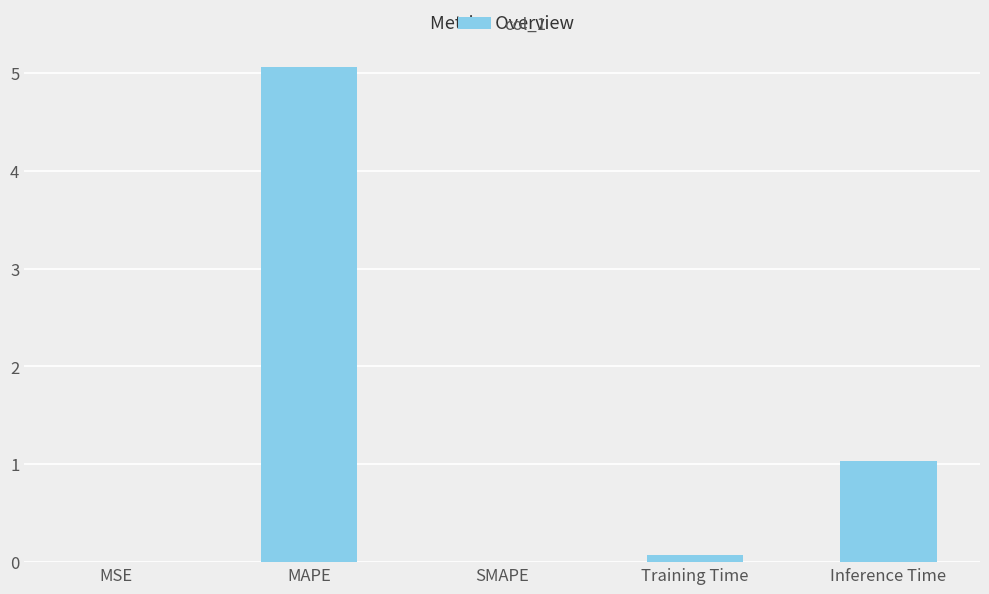

The value at MSE is 0.0. True or false?

True